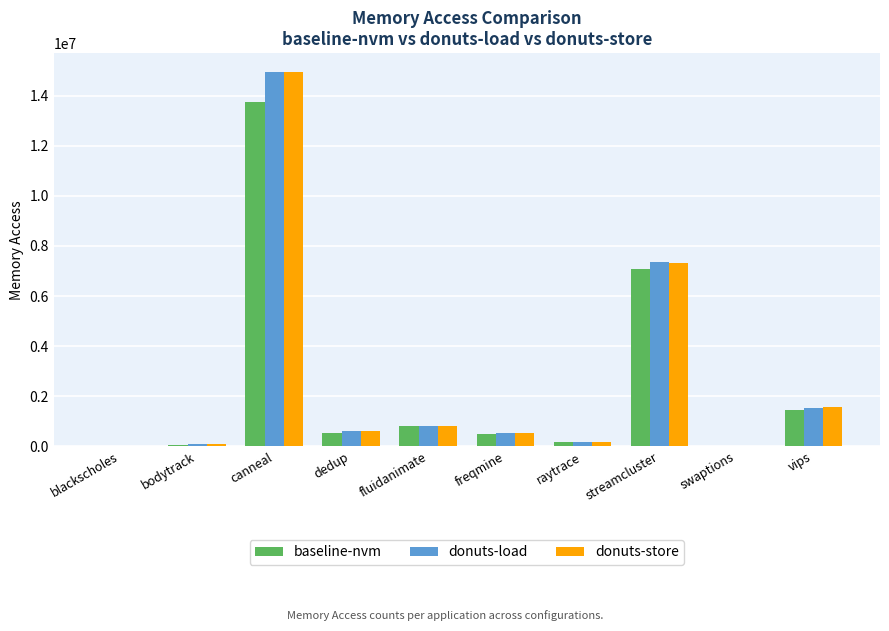

The value of donuts-store at streamcluster is 7333550. True or false?

True